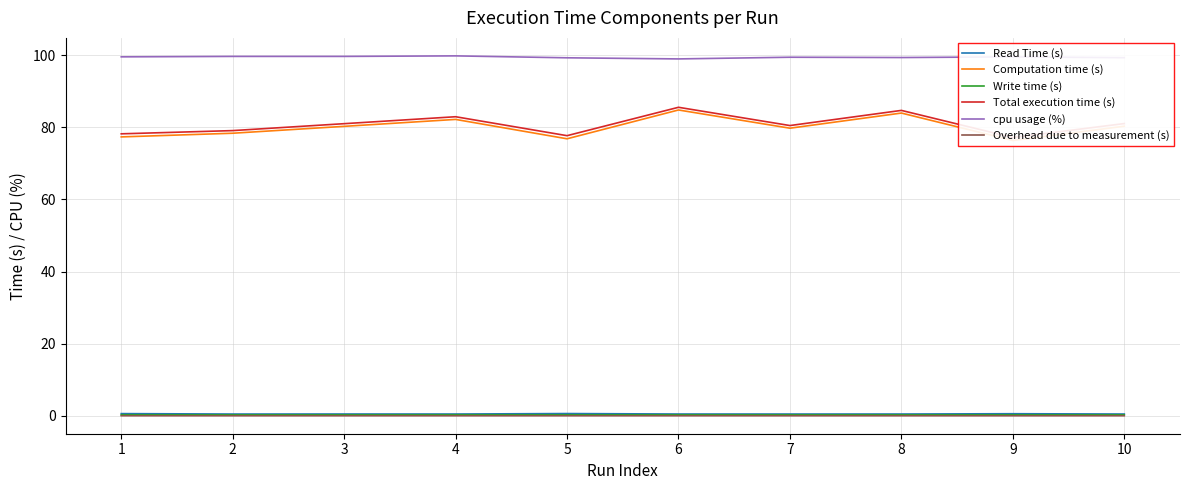

Between 4 and 8, which is larger?

8